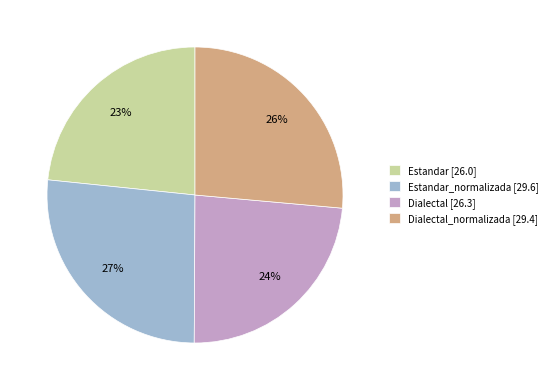

Between Estandar_normalizada [29.6] and Dialectal [26.3], which is larger?

Estandar_normalizada [29.6]